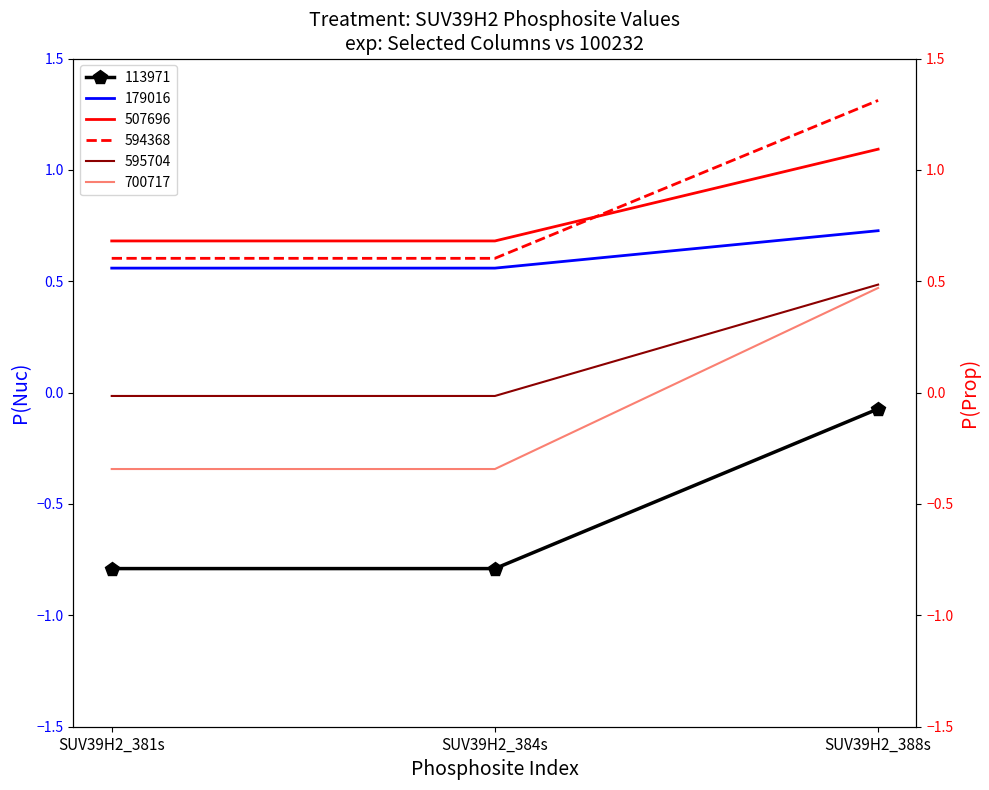

What value does the 113971 series have at SUV39H2_381s?

-0.8